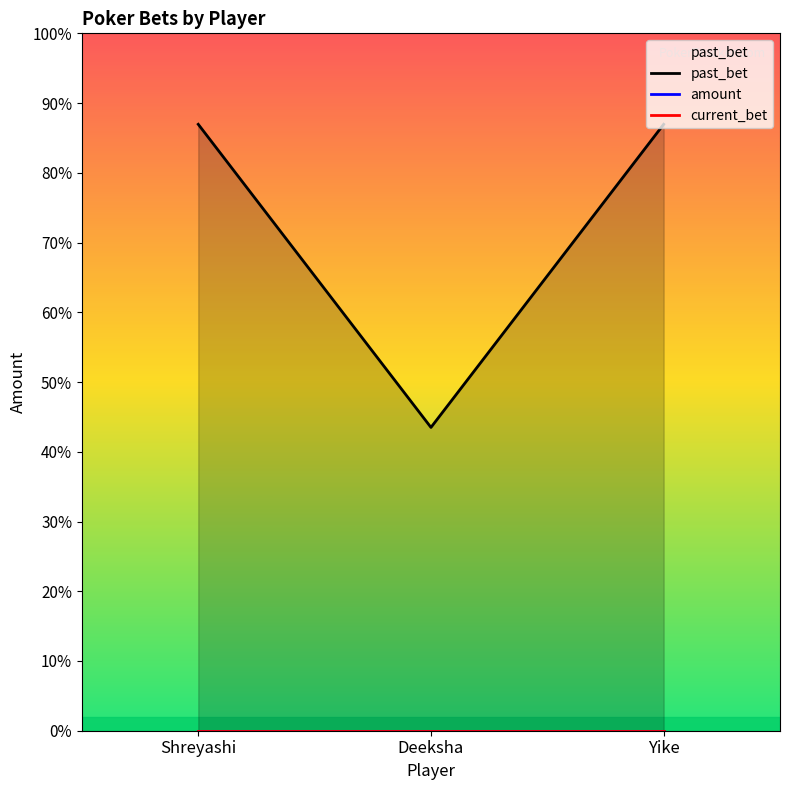

Reading right to left, what are all the values shown in this chart?

past_bet: 2000203	1000437	2000184
amount: 0	0	0
current_bet: 0	0	0